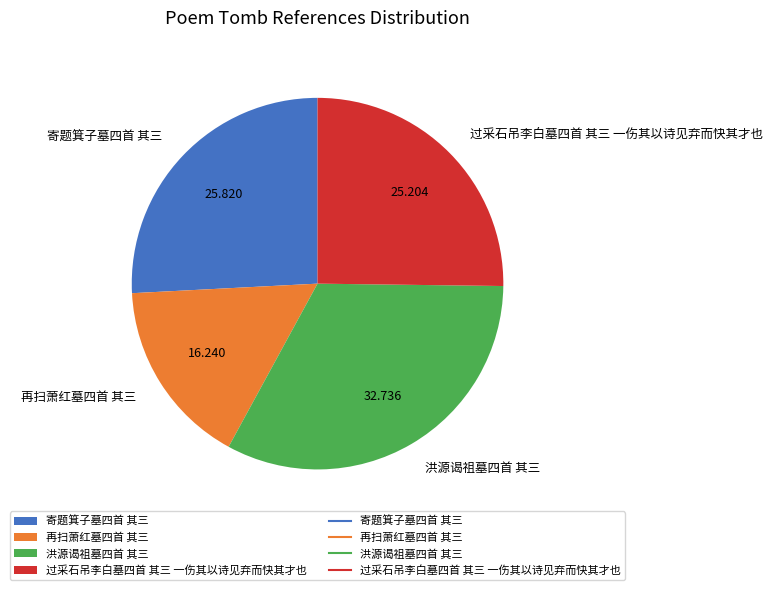

How many slices are in this pie chart?

4